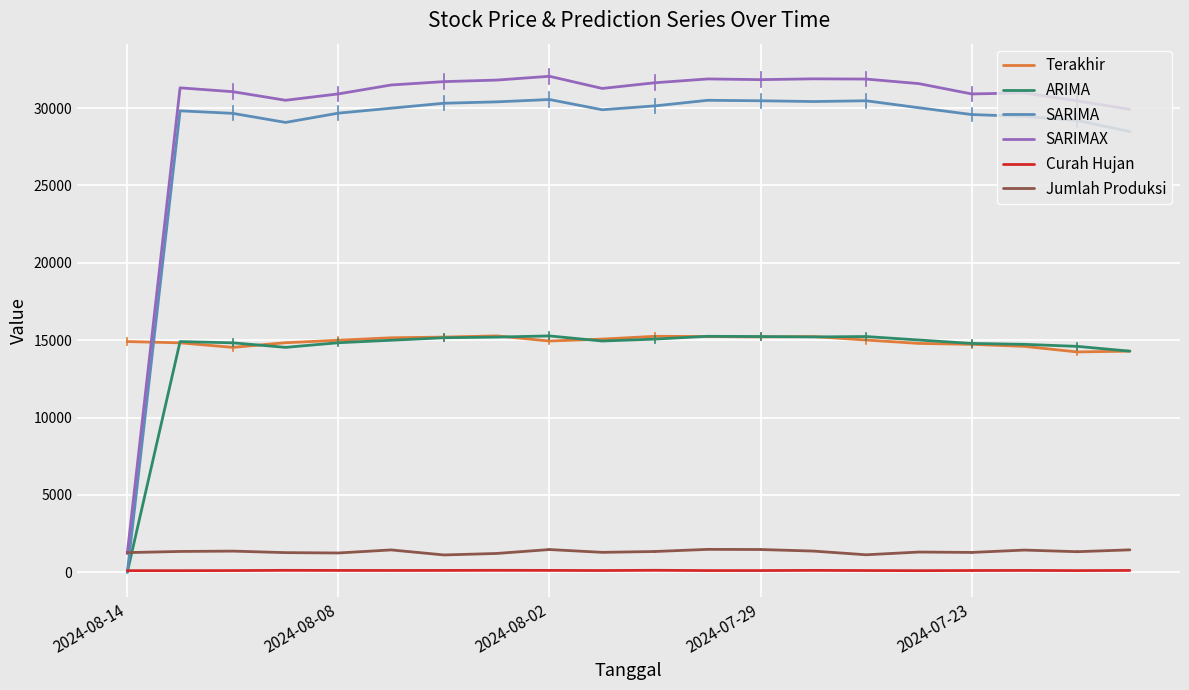

Which series ends up on top after the final intersection of ARIMA and Jumlah Produksi?

ARIMA